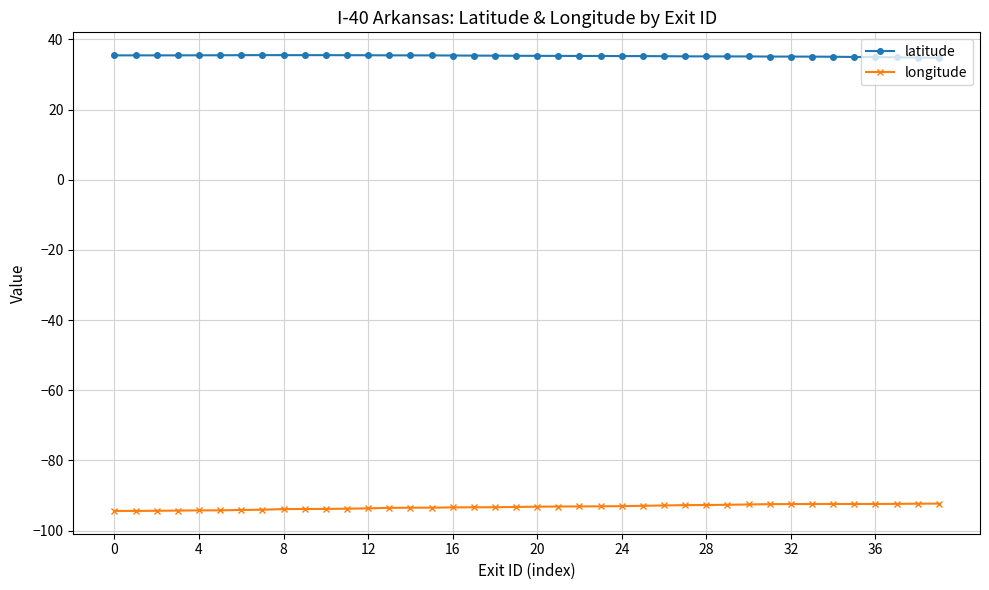

What is the value of the longitude point at the 10th from the left?

-93.9